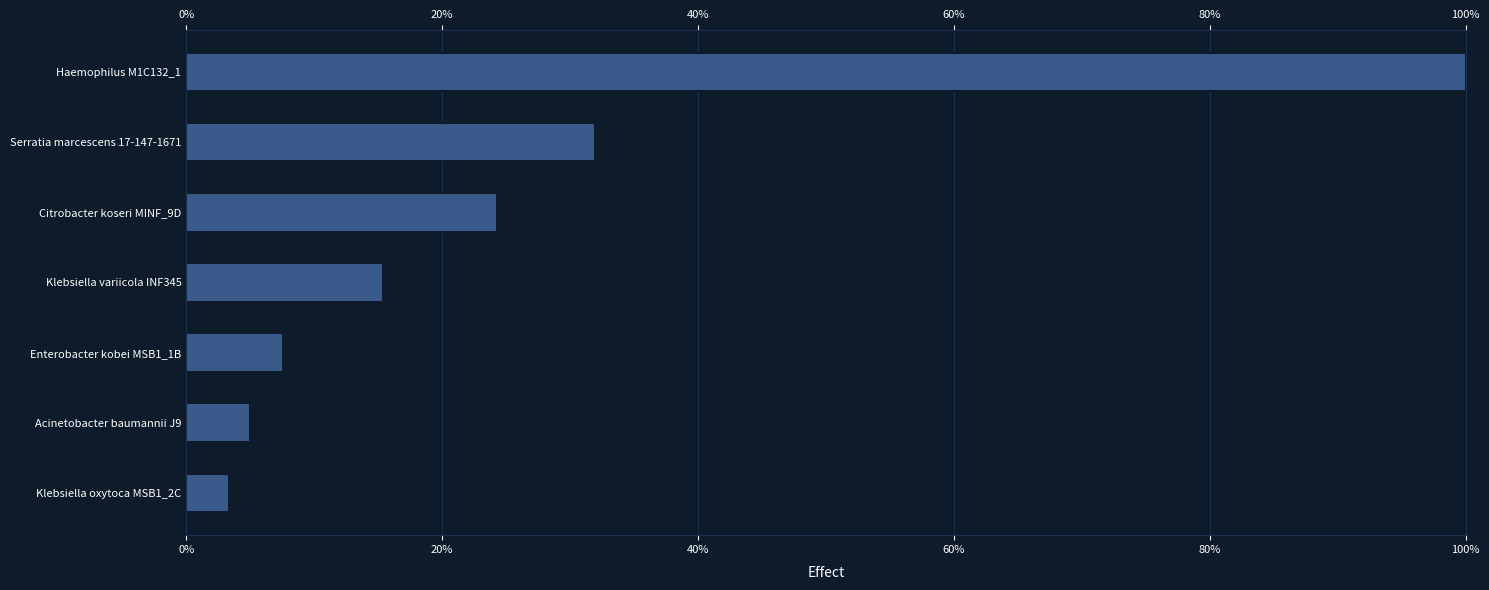

What is the change in value from Citrobacter koseri MINF_9D to Klebsiella variicola INF345?

-8.8